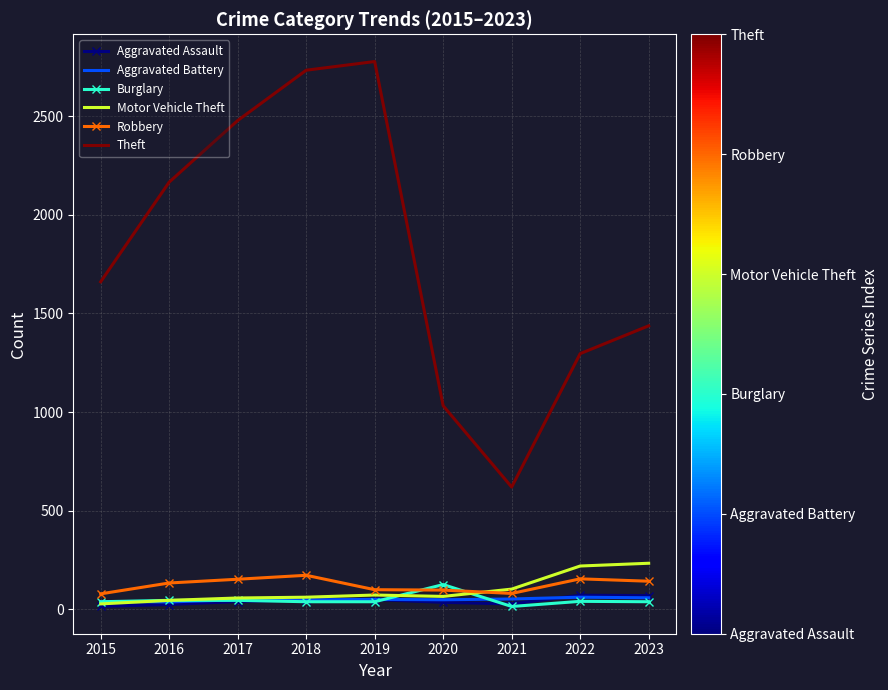

Which series changed the most between 2018 and 2022?

Theft